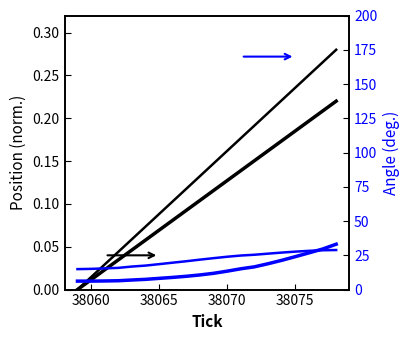

Is the value of yaw at 38075 greater than the value of pitch at 19?

No